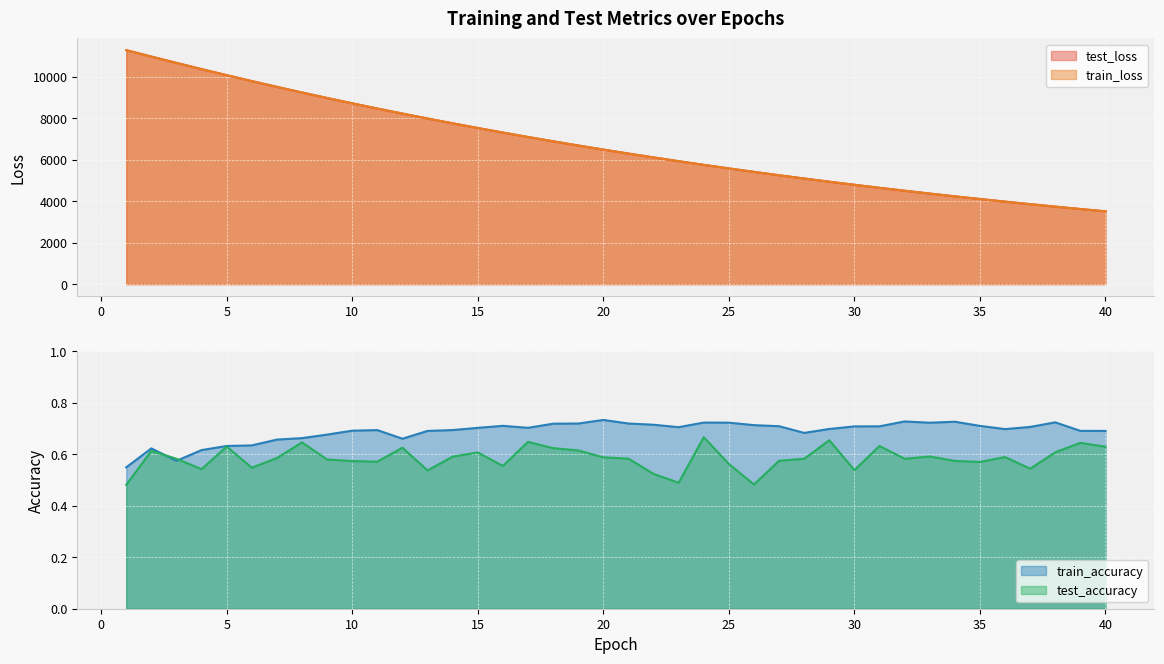

How many values in the train_loss series are below 6486?

20